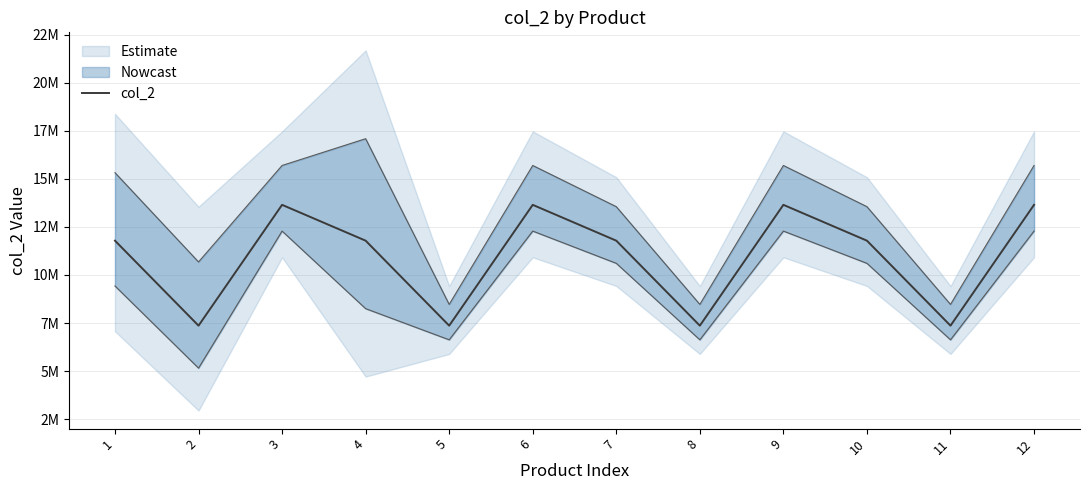

Rank the categories by value from lowest to highest.

2, 5, 8, 11, 1, 4, 7, 10, 3, 6, 9, 12